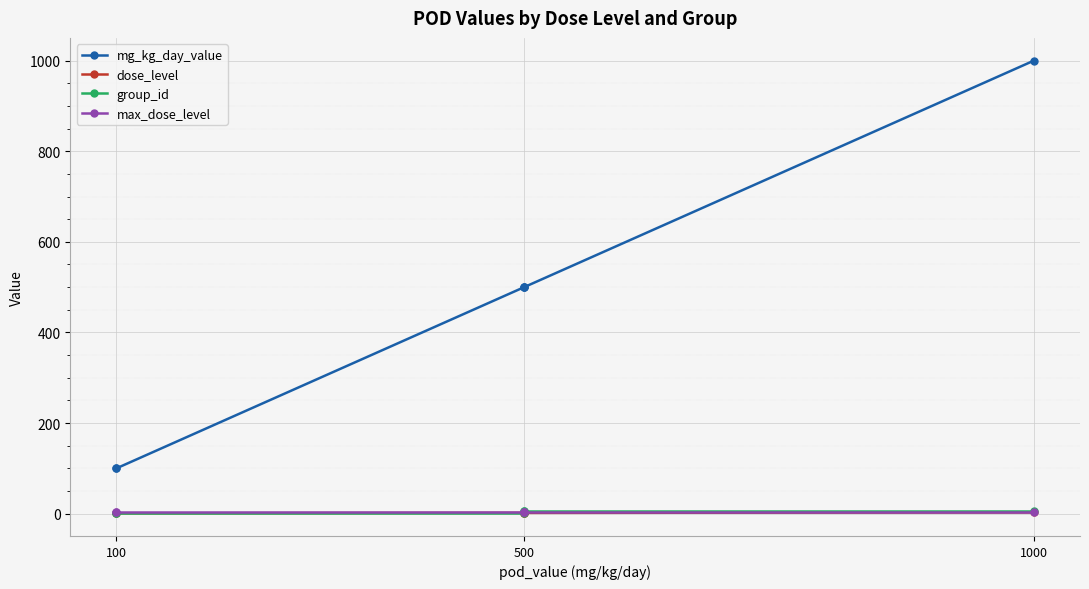

How many data points in dose_level are less than 2?

2